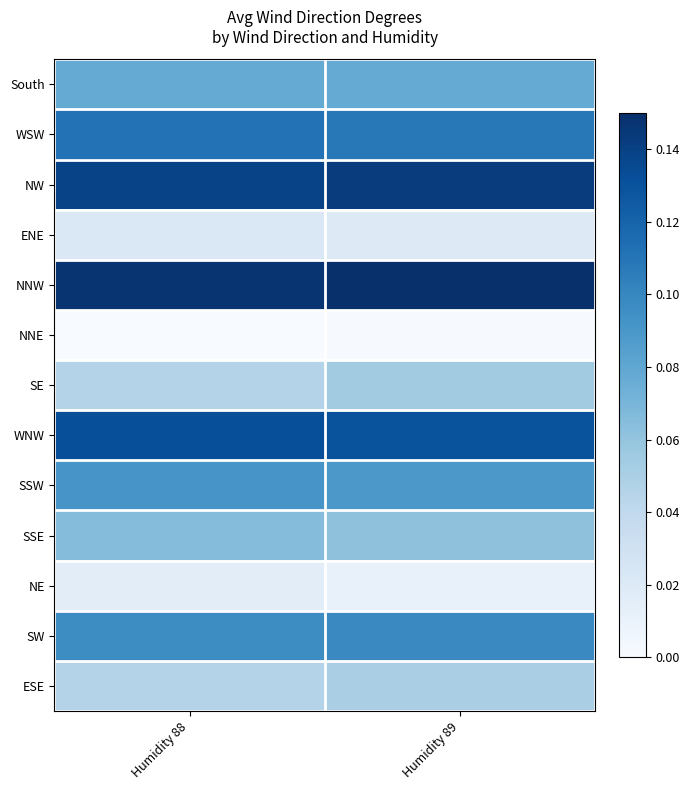

Reading left to right, extract all data points from this chart.

South: Humidity 88=0.1	Humidity 89=0.1
WSW: Humidity 88=0.1	Humidity 89=0.1
NW: Humidity 88=0.1	Humidity 89=0.1
ENE: Humidity 88=0.0	Humidity 89=0.0
NNW: Humidity 88=0.1	Humidity 89=0.1
NNE: Humidity 88=0.0	Humidity 89=0.0
SE: Humidity 88=0.0	Humidity 89=0.1
WNW: Humidity 88=0.1	Humidity 89=0.1
SSW: Humidity 88=0.1	Humidity 89=0.1
SSE: Humidity 88=0.1	Humidity 89=0.1
NE: Humidity 88=0.0	Humidity 89=0.0
SW: Humidity 88=0.1	Humidity 89=0.1
ESE: Humidity 88=0.0	Humidity 89=0.1